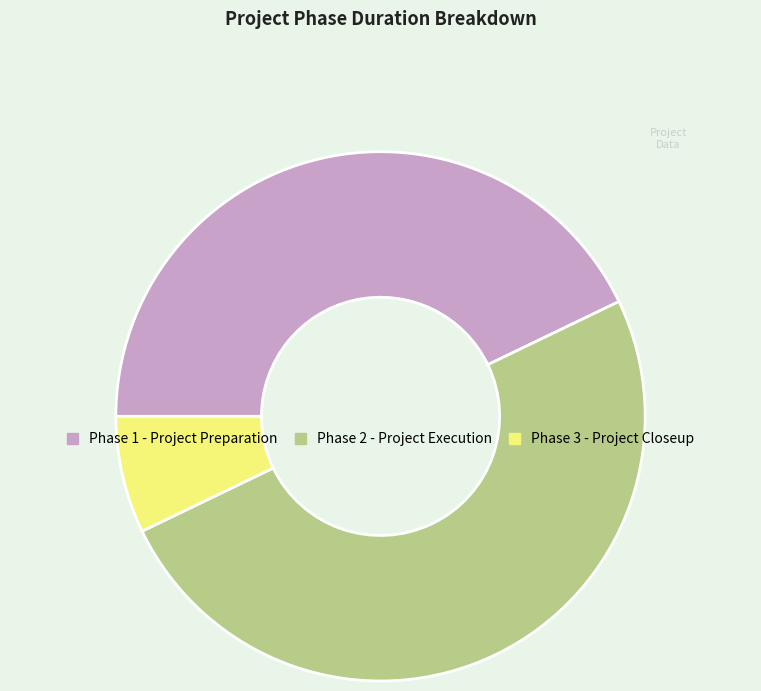

Count the number of slices in the pie.

3